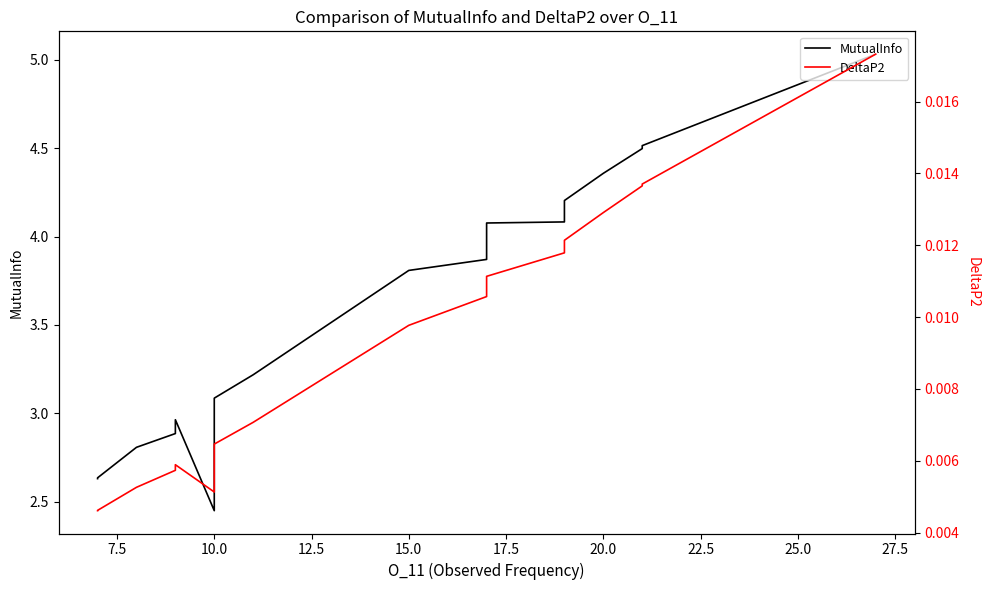

What is the difference between the maximum and minimum values in the MutualInfo series?

2.6